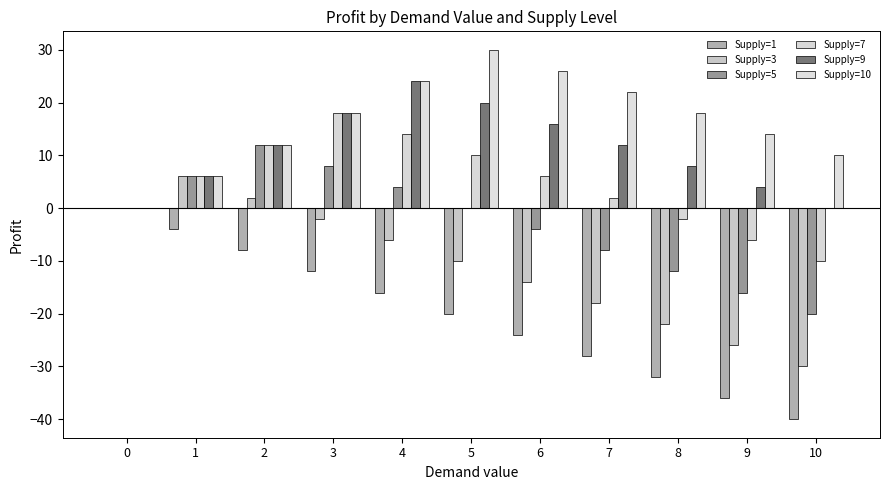

What is the difference between the Supply=5 values at 0 and 4?

4